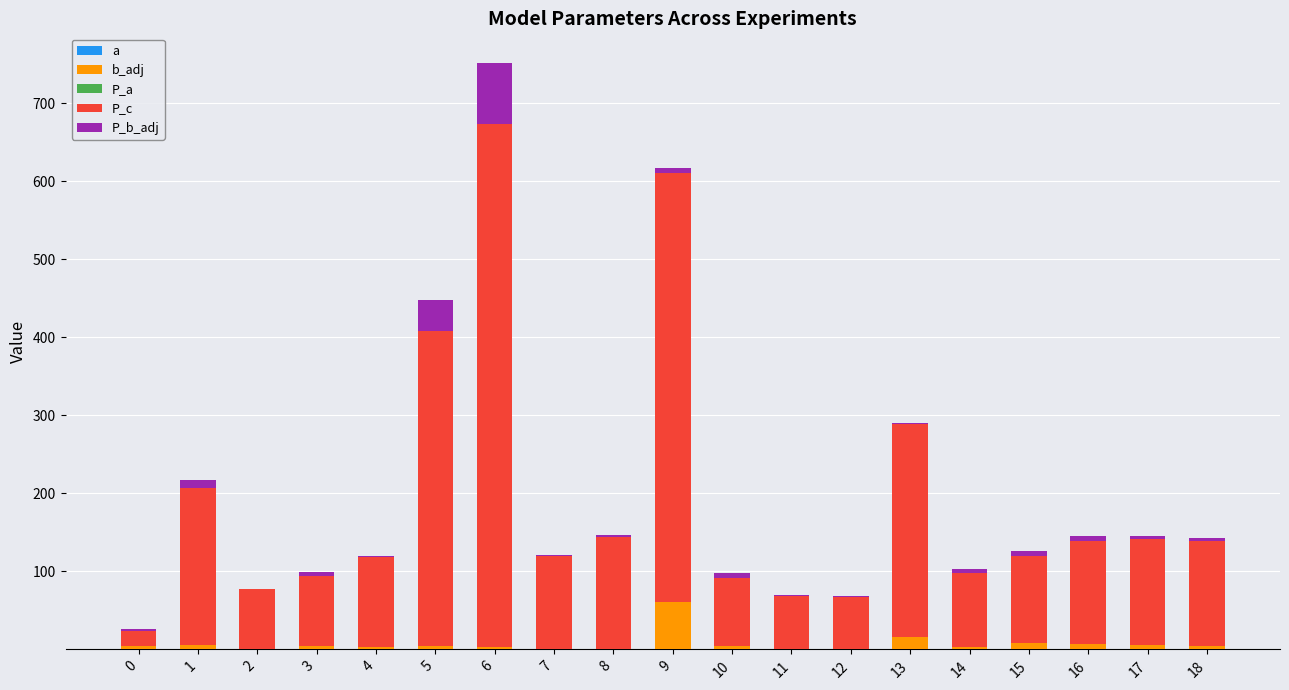

At which category is the sum across all series the highest?

6